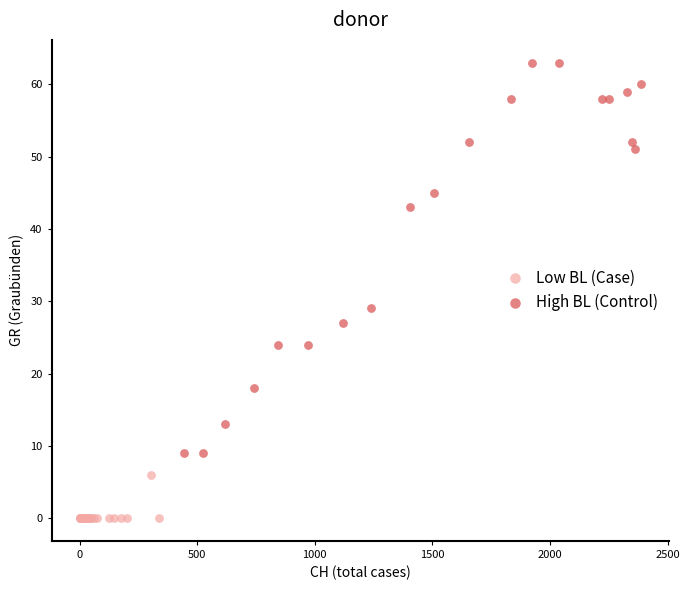

What are all the series names shown in the legend?

Low BL (Case), High BL (Control)